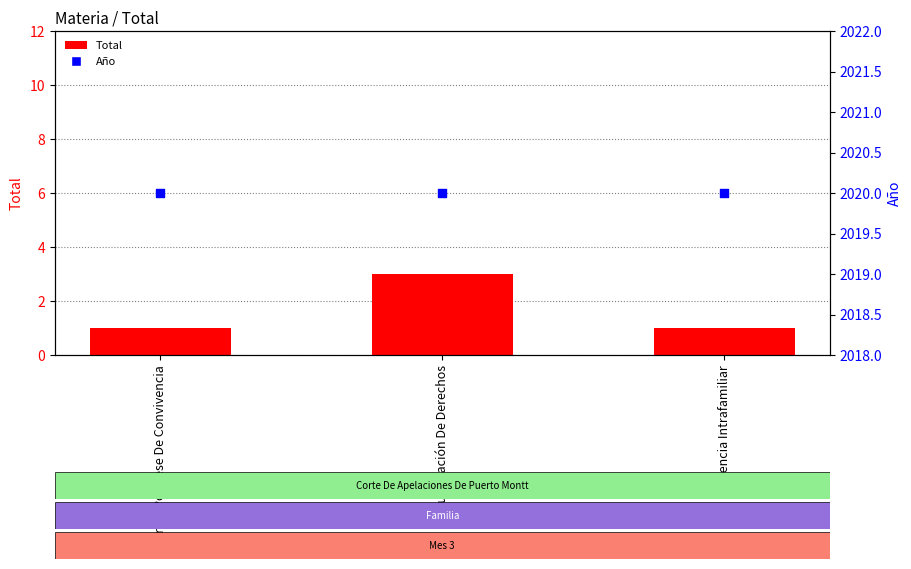

What are all the series names shown in the legend?

Total, Año